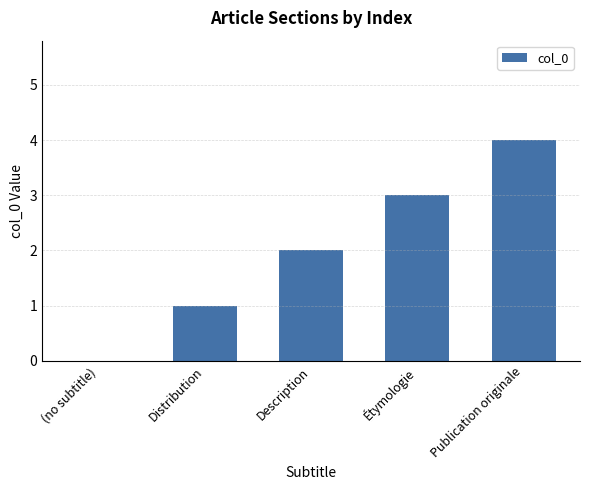

How many values are between 1 and 3?

3